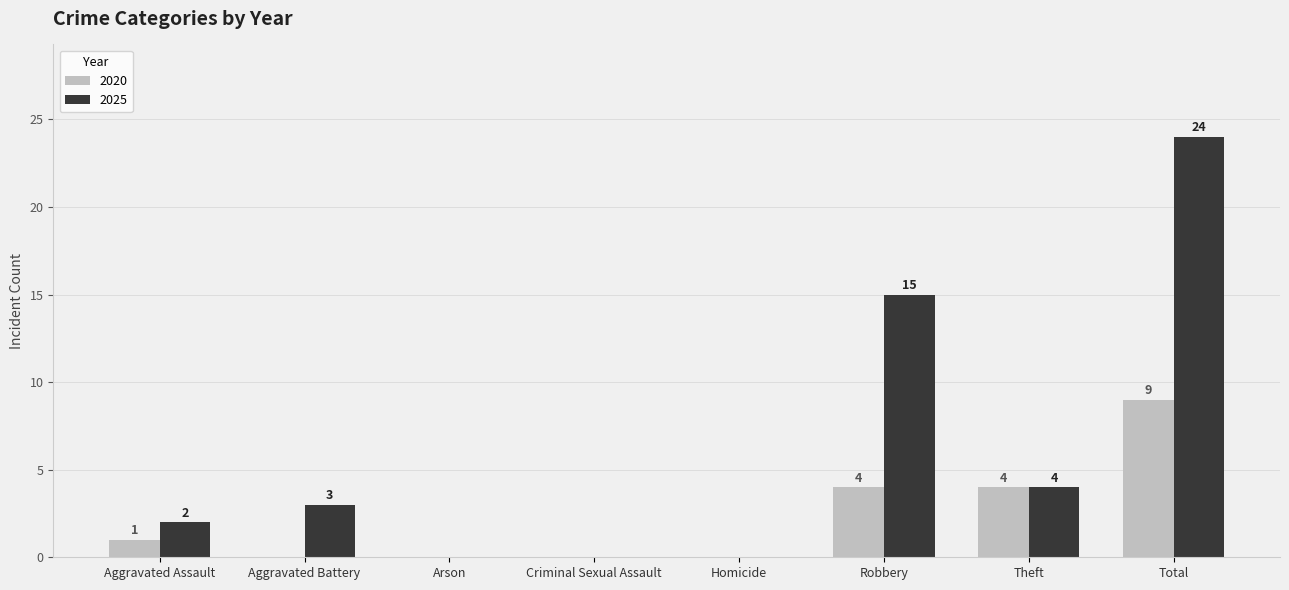

What is the sum of all 2025 values?

48